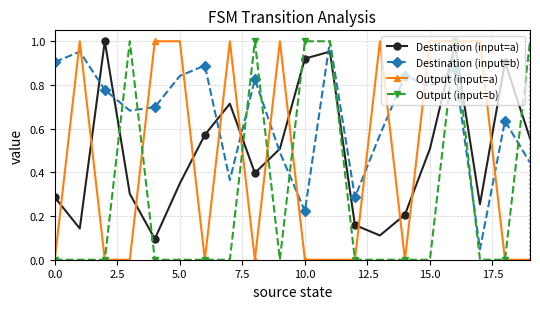

True or false: Output (input=a) has more than 2 points higher than both neighbors.

True